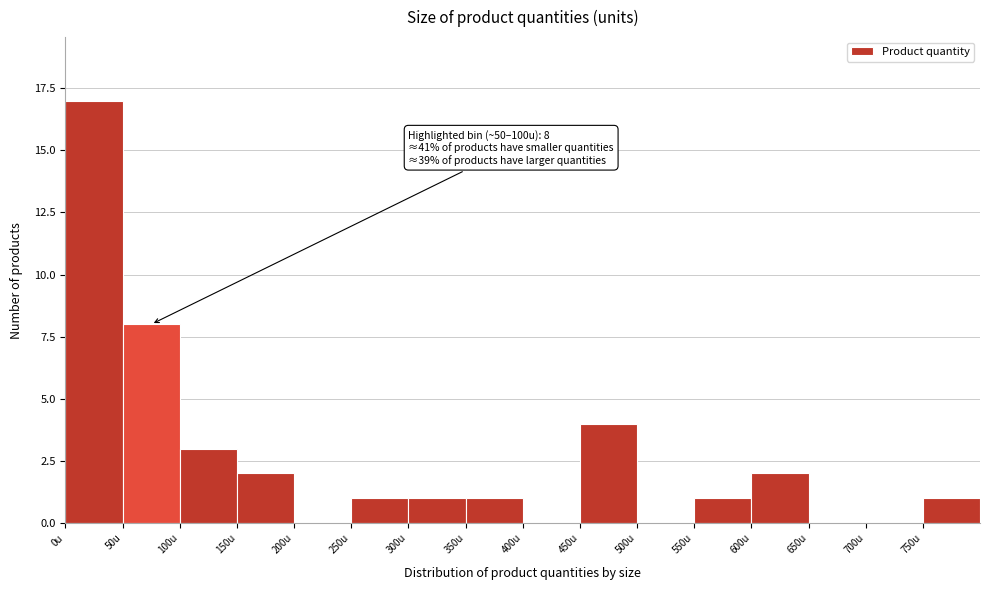

Over which range of the x-axis is the bar tallest?

0 to 50